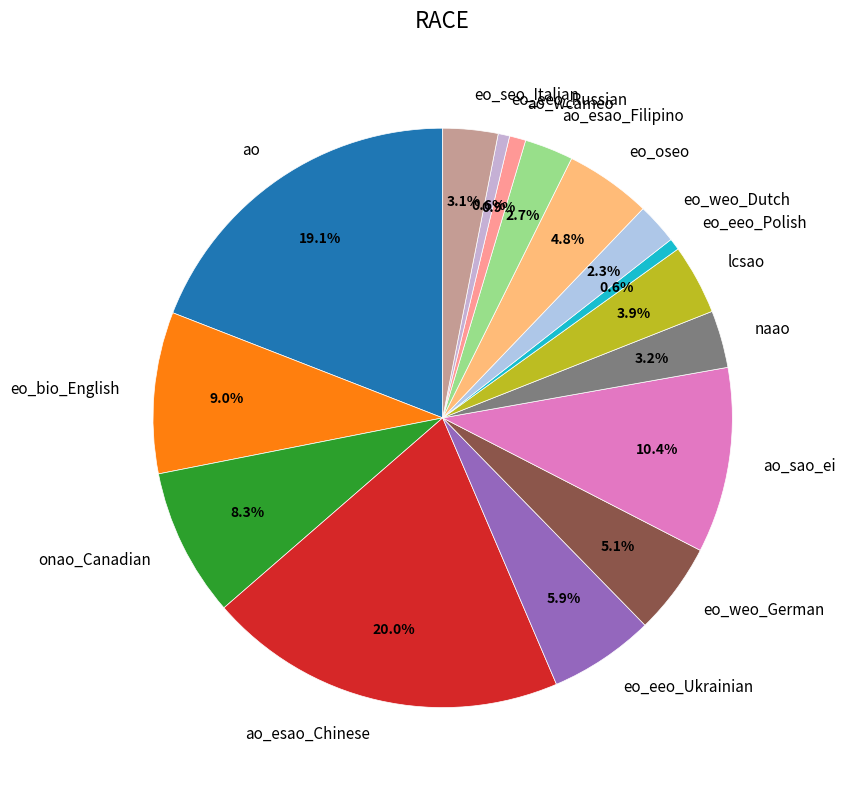

True or false: eo_bio_English accounts for 20% of the total.

False